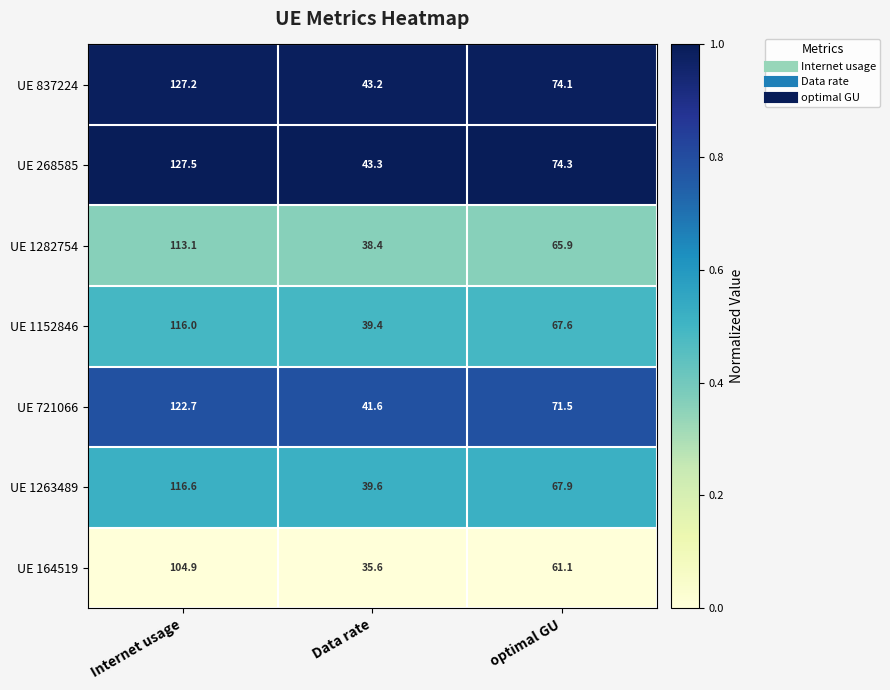

Which series has the widest spread of values?

UE 268585